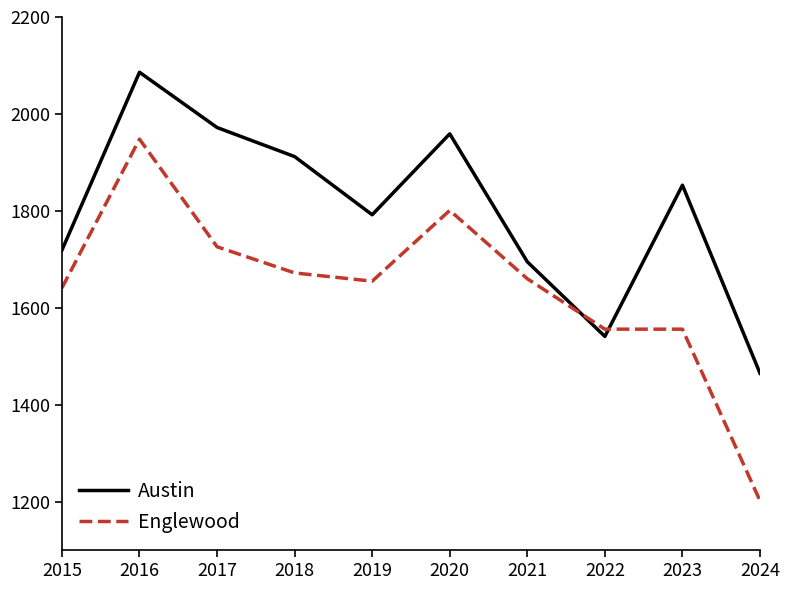

True or false: Austin has more than 2 points higher than both neighbors.

True